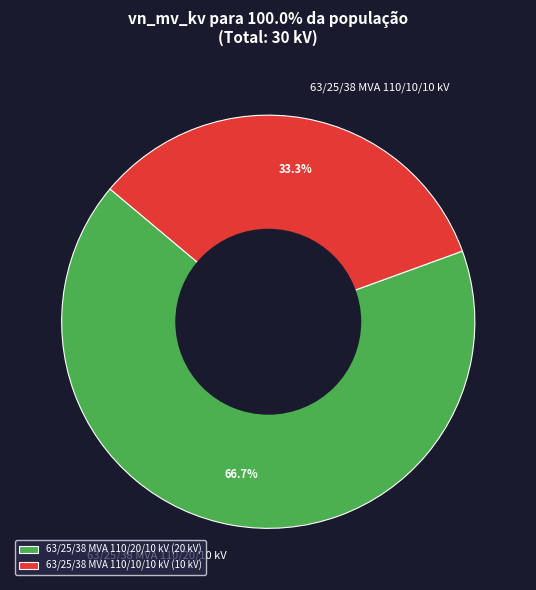

What is the total percentage of 63/25/38 MVA 110/10/10 kV and 63/25/38 MVA 110/20/10 kV?

100.0%